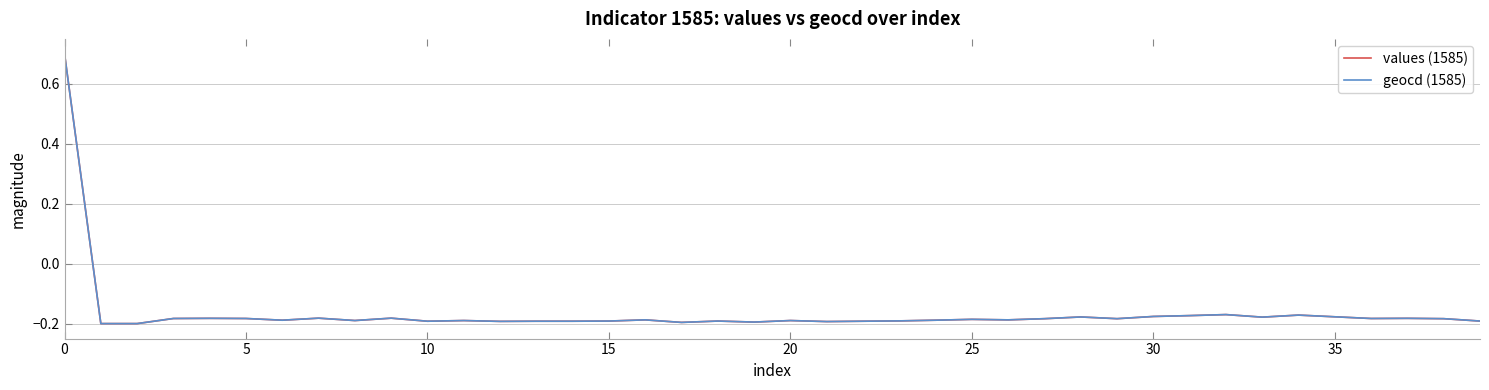

What is the difference between the maximum and second lowest values in the values (1585) series?

0.9